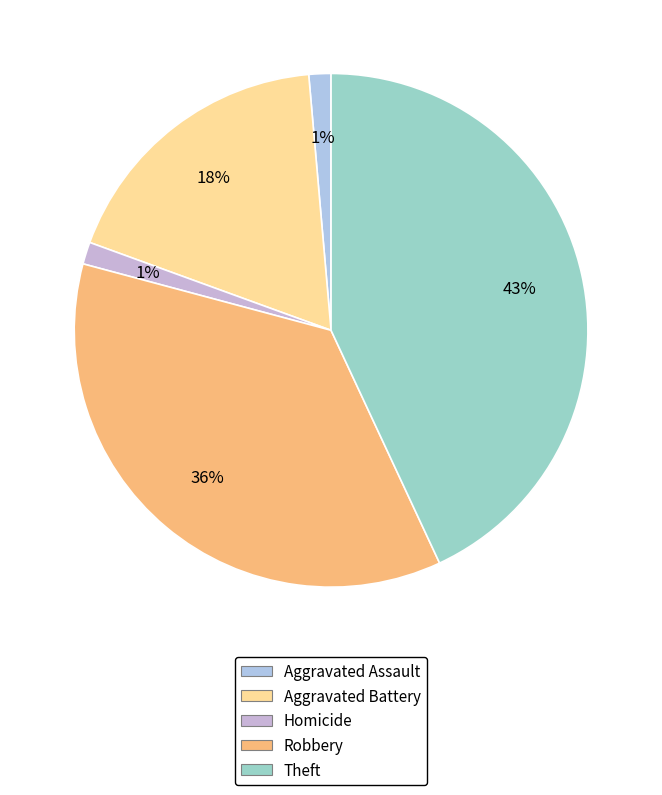

How many segments does this pie chart have?

5